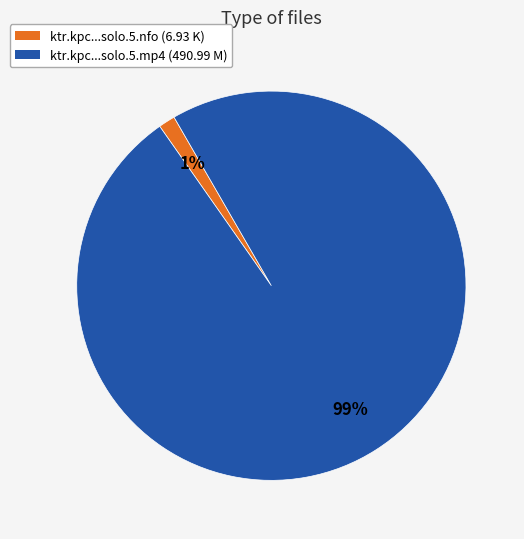

Do ktr.kpc...solo.5.mp4 (490.99 M) and ktr.kpc...solo.5.nfo (6.93 K) together represent more than half of the pie?

Yes